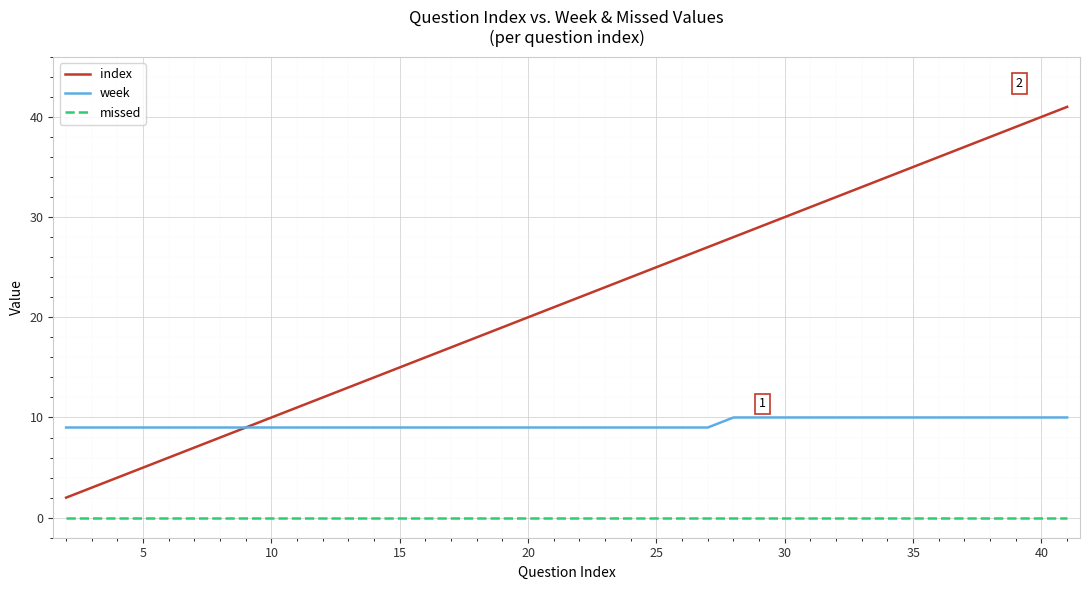

Which series has the largest total across all categories?

index